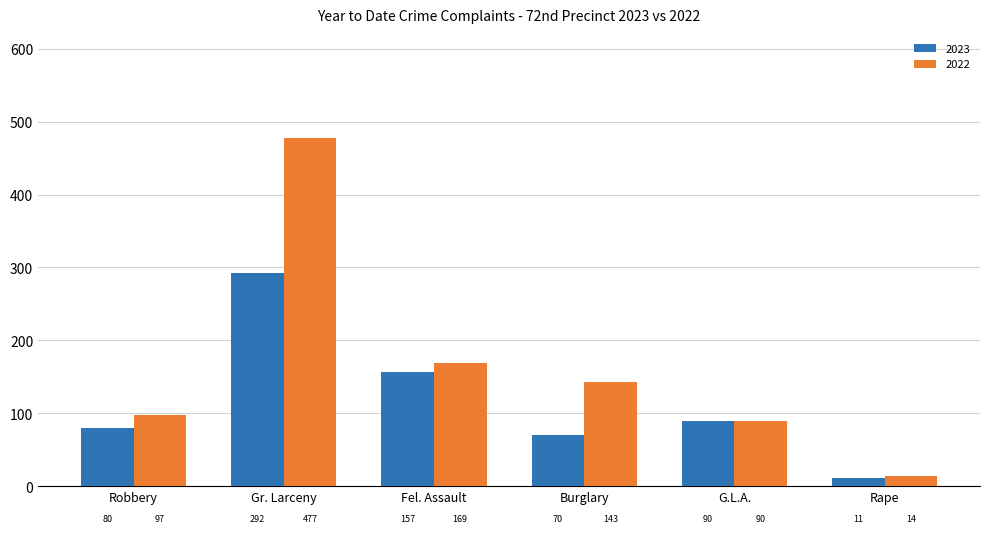

What is the greatest value displayed?

477